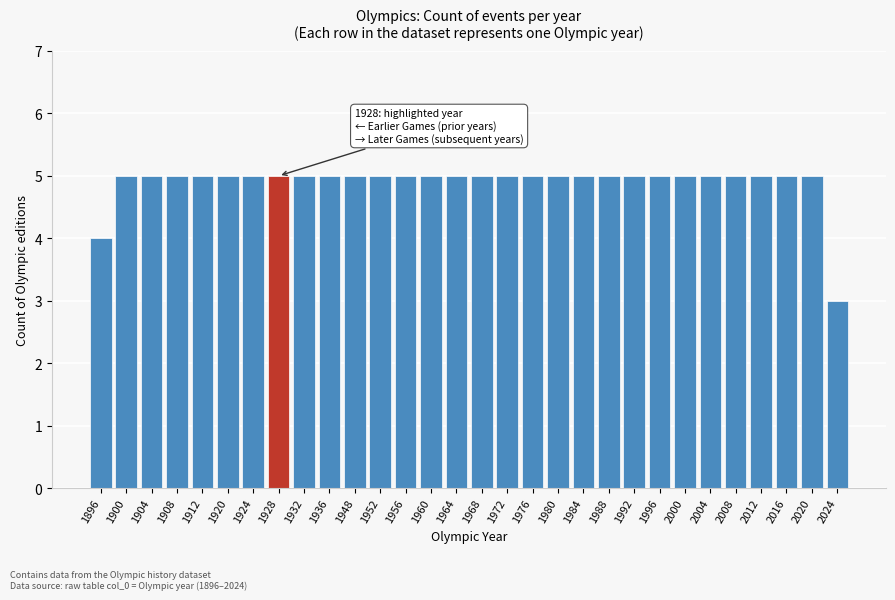

Reading left to right, extract all data points from this chart.

1896=4	1900=5	1904=5	1908=5	1912=5	1920=5	1924=5	1928=5	1932=5	1936=5	1948=5	1952=5	1956=5	1960=5	1964=5	1968=5	1972=5	1976=5	1980=5	1984=5	1988=5	1992=5	1996=5	2000=5	2004=5	2008=5	2012=5	2016=5	2020=5	2024=3